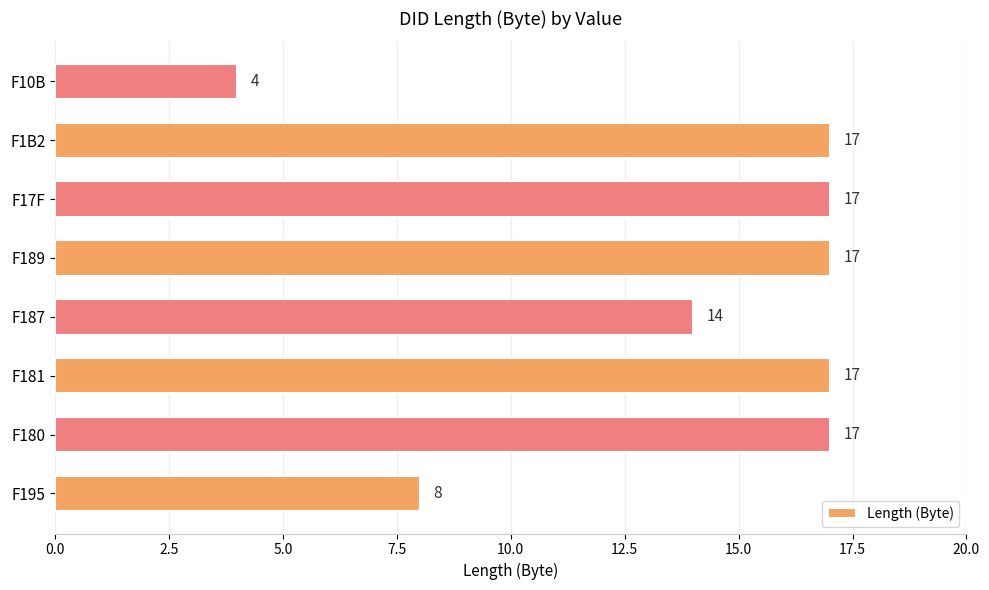

What is the difference between the maximum and minimum values?

13